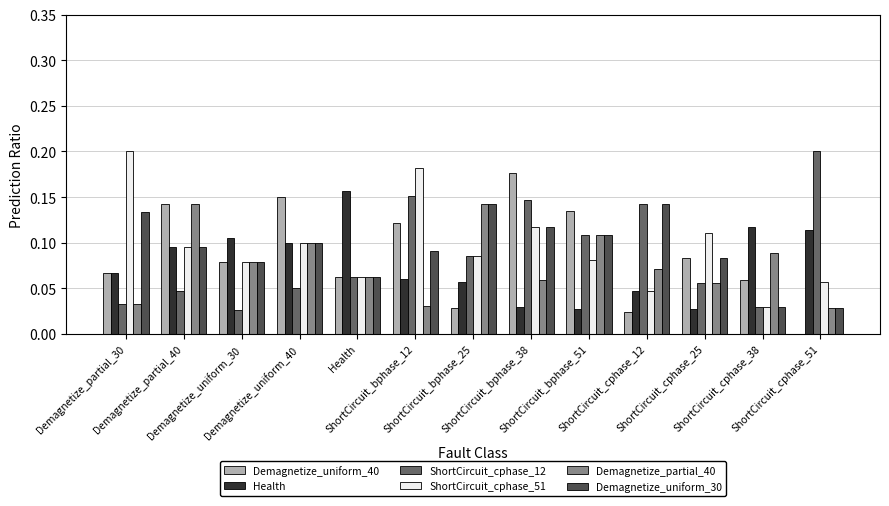

List the series in order of their peak value, highest first.

ShortCircuit_cphase_12, ShortCircuit_cphase_51, Demagnetize_uniform_40, Health, Demagnetize_partial_40, Demagnetize_uniform_30